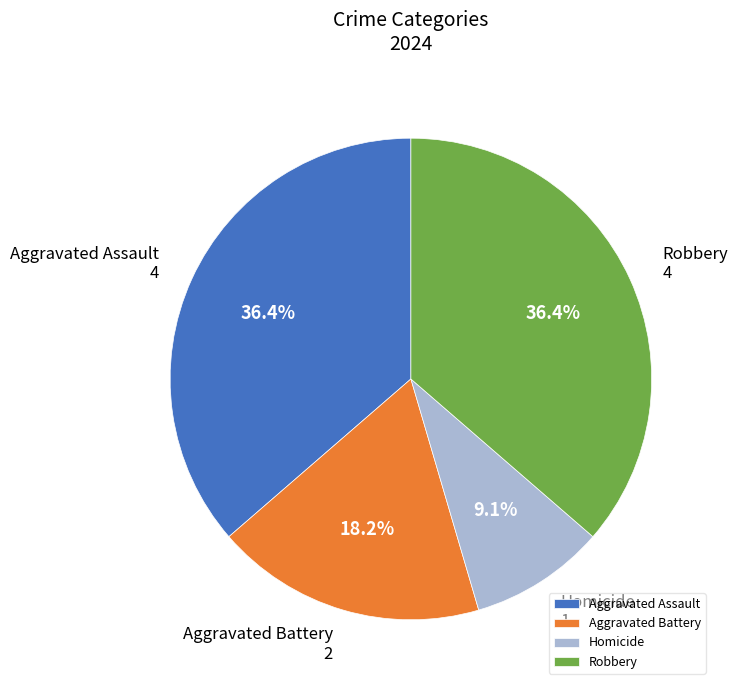

Which category has the smallest portion of the pie?

Homicide